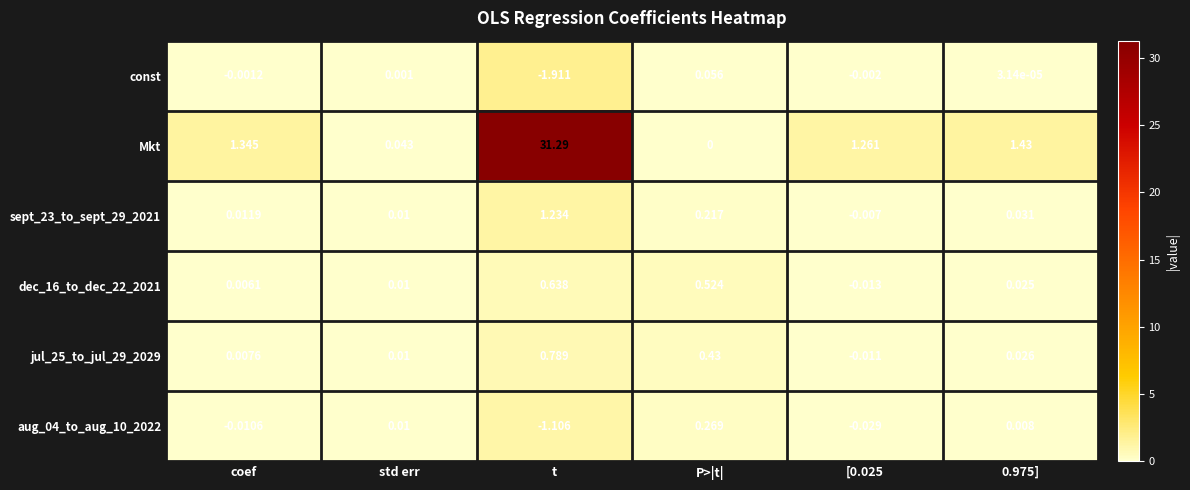

Between P>|t| and 0.975], which series saw the biggest shift?

Mkt